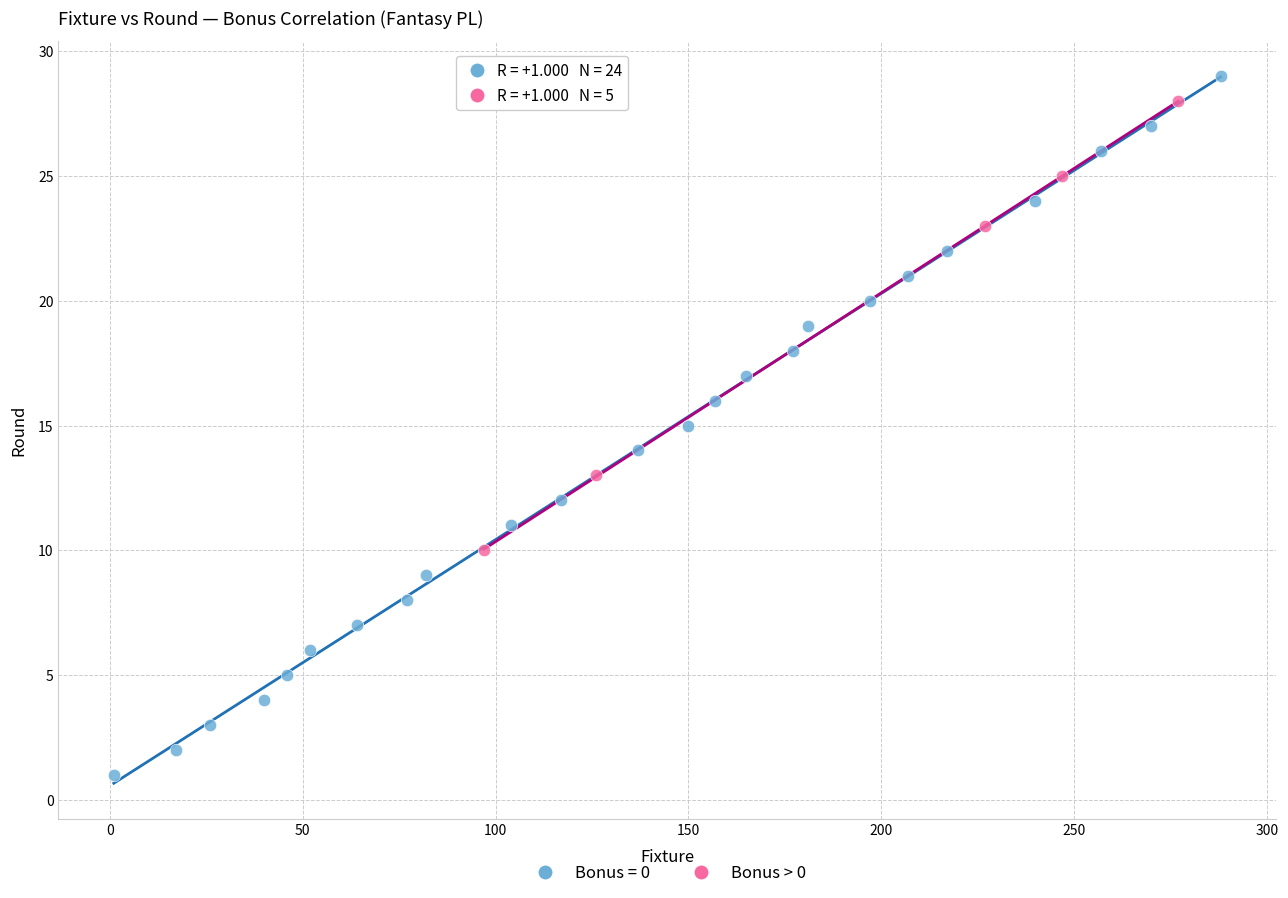

Which series has the largest Y range (max minus min)?

Bonus = 0